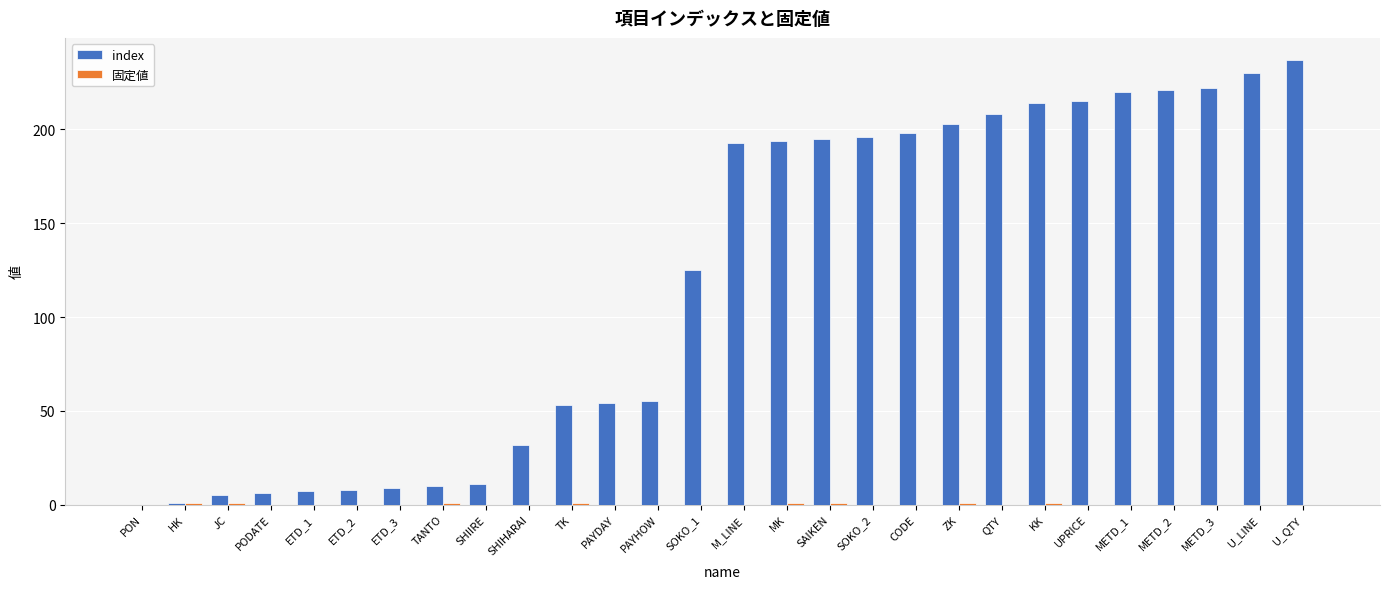

At which label is index closest to 118?

SOKO_1